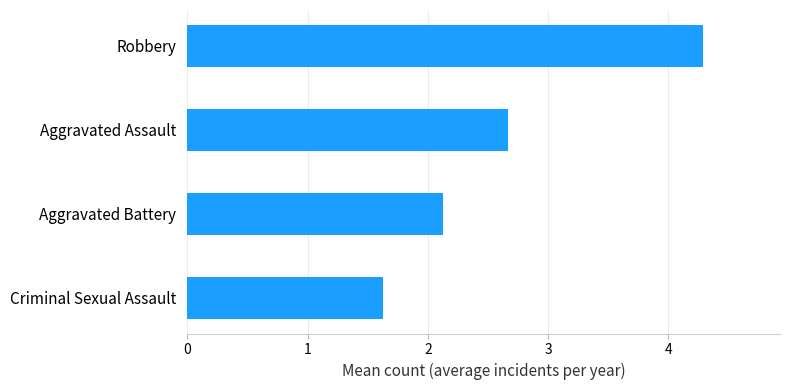

What is the greatest value displayed?

4.3